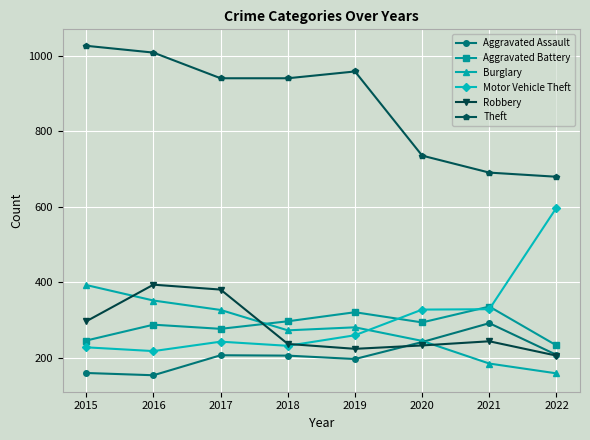

What is the maximum value for Motor Vehicle Theft?

598